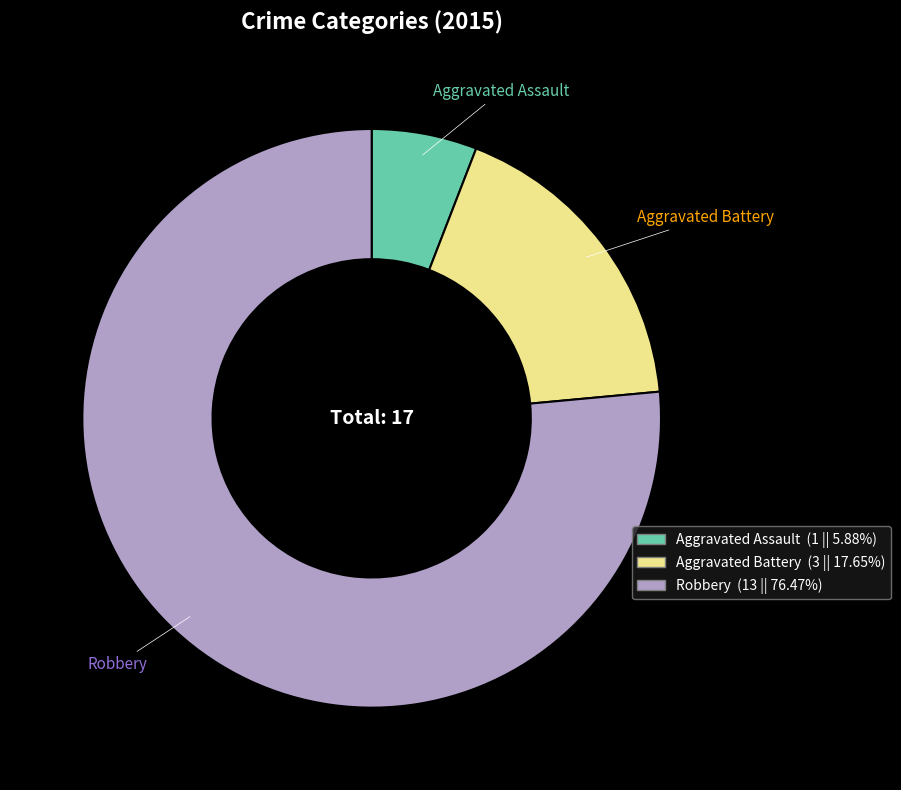

Is it true that Robbery is 76% of the pie?

True